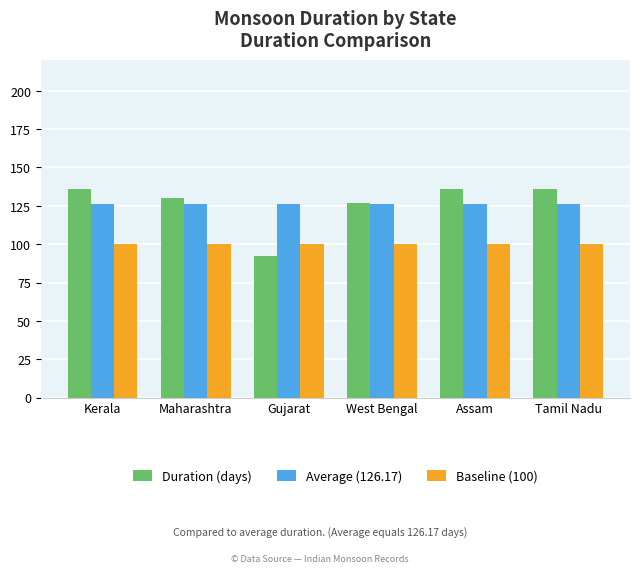

At how many categories does at least one series exceed 120?

6